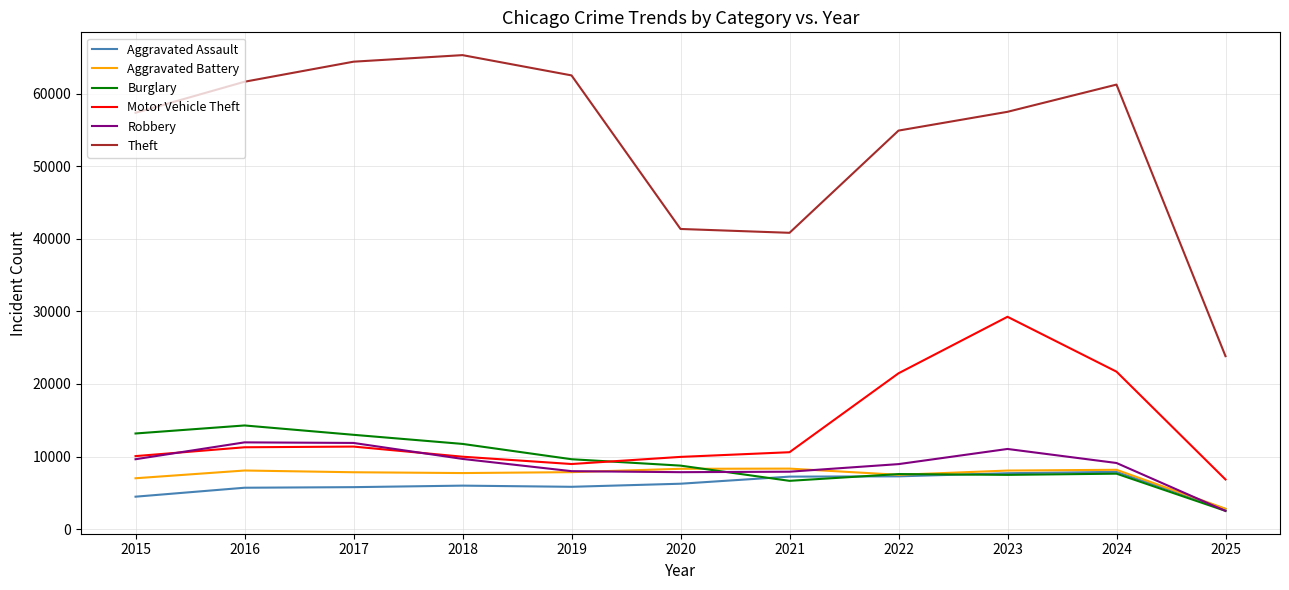

The Theft series shows 84136 at 2024. True or false?

False